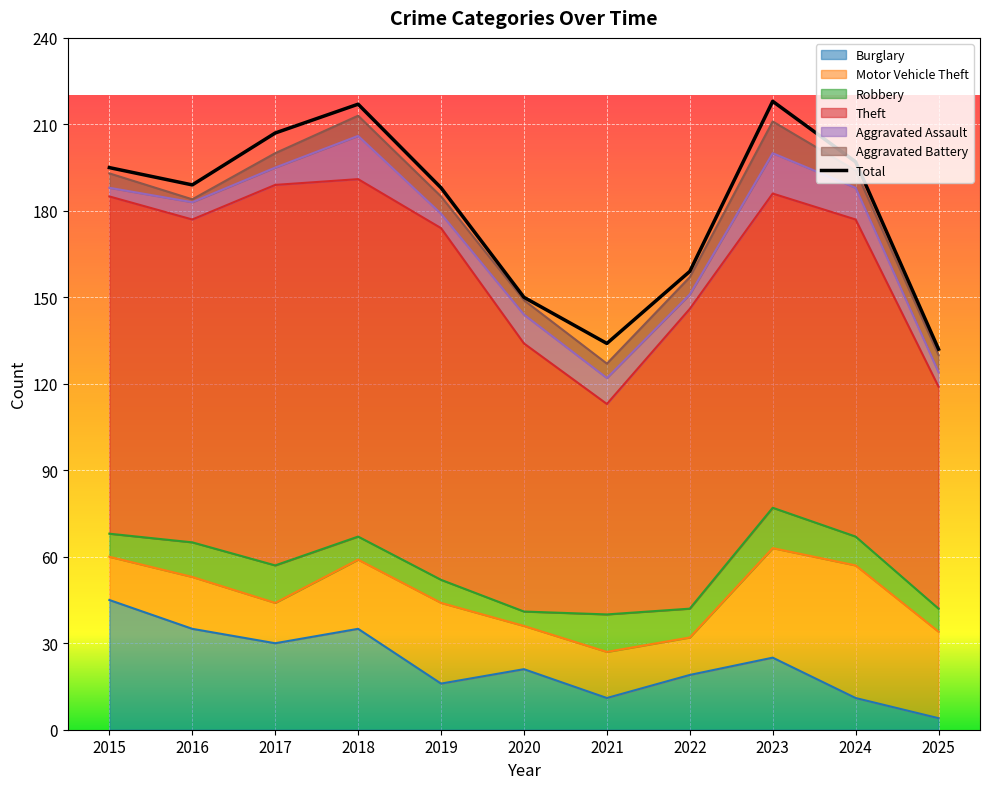

Which series has the widest spread of values?

Theft